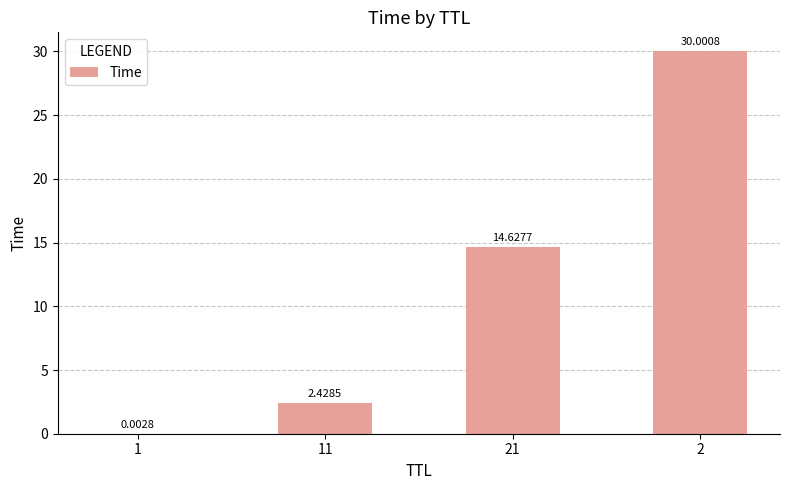

What is the ratio of the value at 21 to the value at 2?

0.5